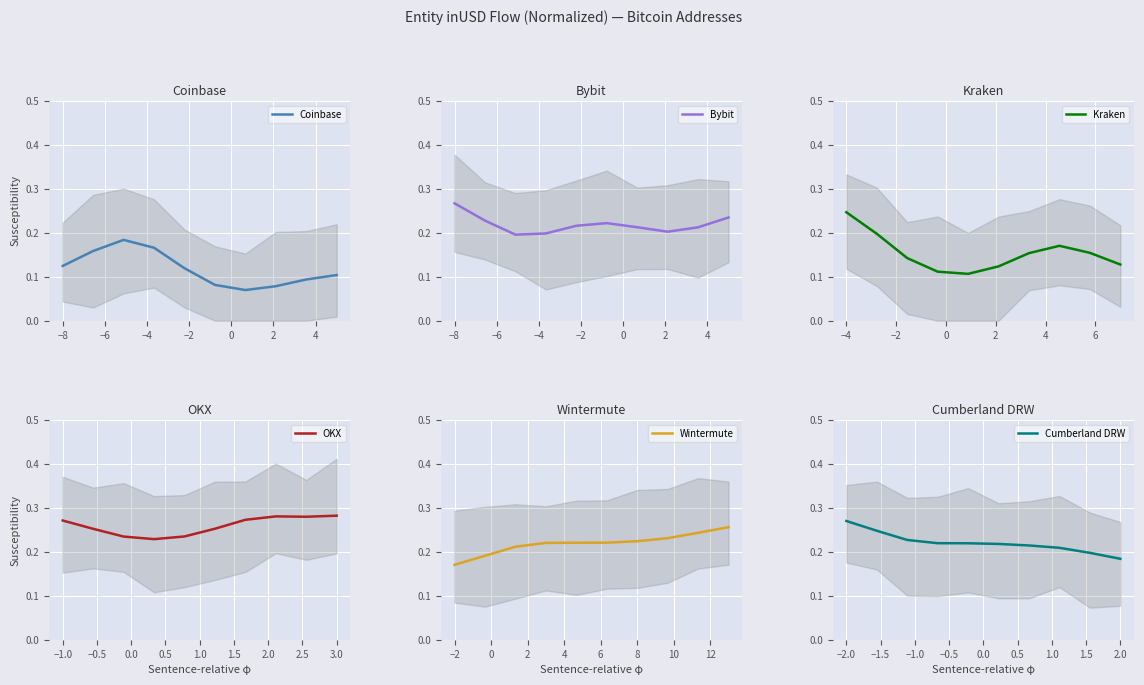

What is the minimum value shown in the chart?

0.1